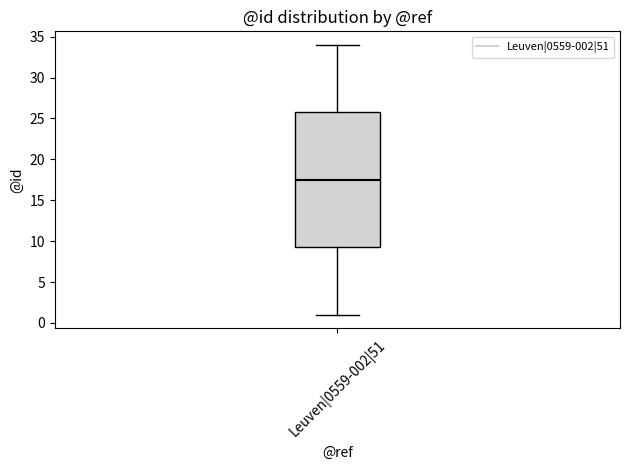

Where is the lower edge of the box for Leuven|0559-002|51 on the y-axis? The values are not printed on the chart, so give them approximately, as read against the axis.

9.5